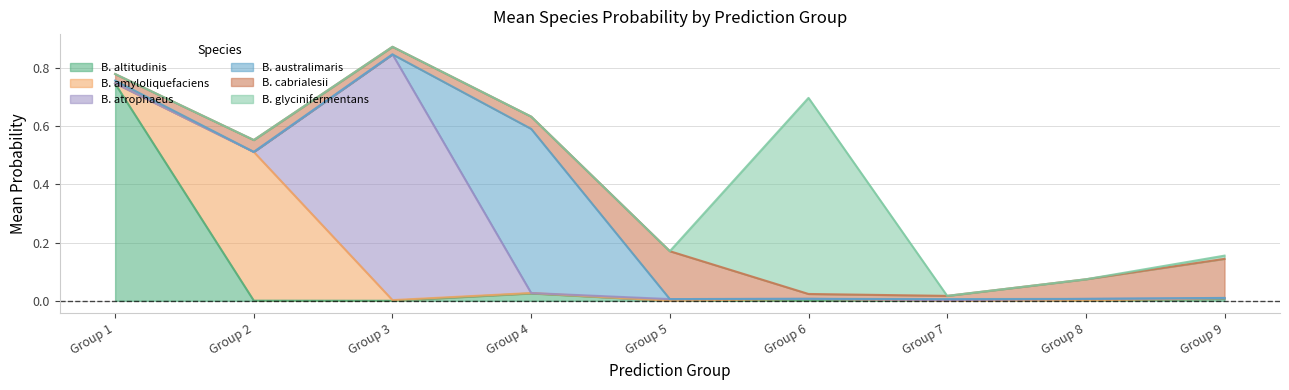

What is the difference between the highest and lowest values at 8?

0.1